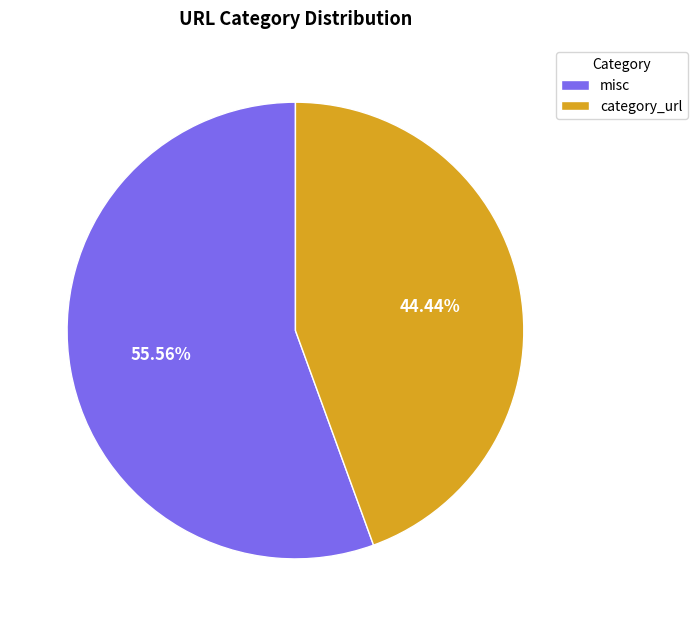

How many segments does this pie chart have?

2